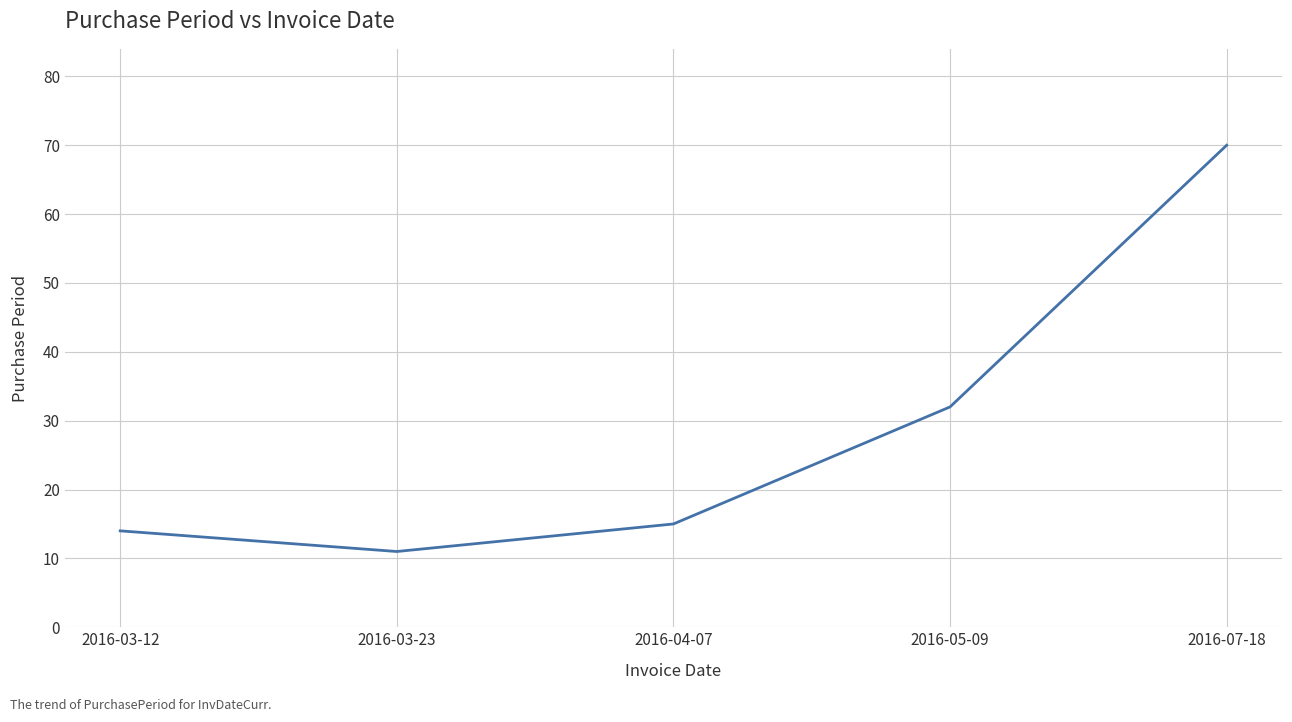

Approximately how many times larger is the value at 2016-07-18 compared to 2016-03-12?

5.0